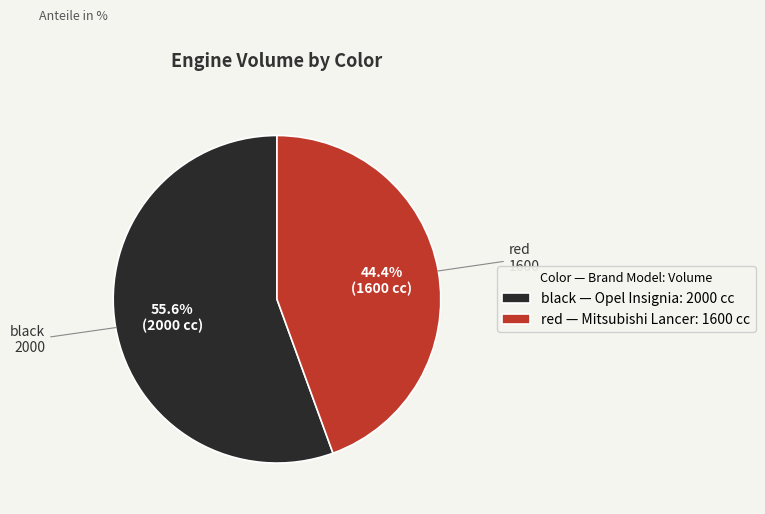

To the nearest percent, what percentage of the pie is red?

44%